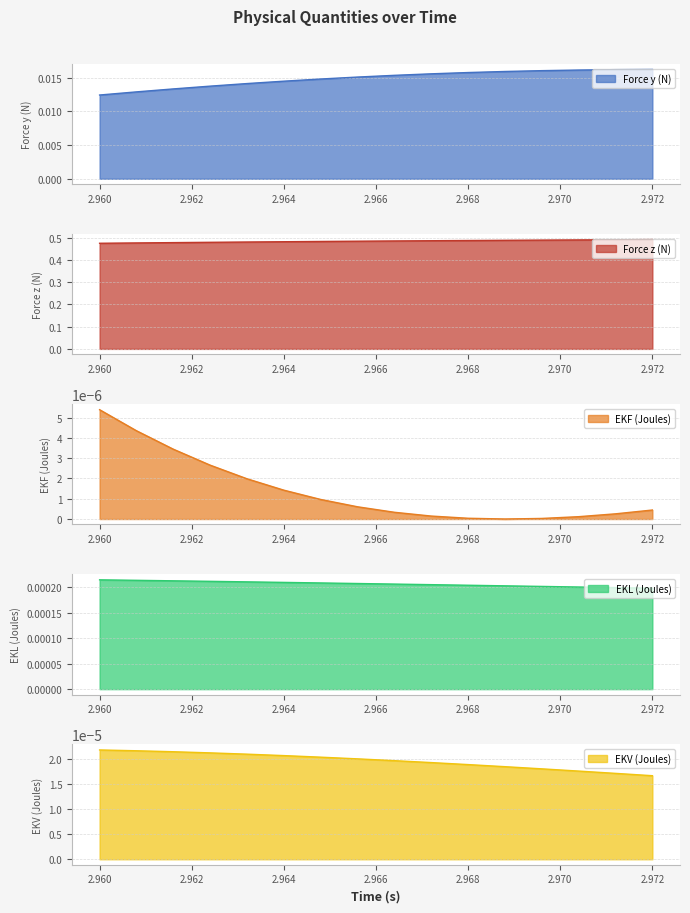

What are all the series names shown in the legend?

Force y (N), Force z (N), EKF (Joules), EKL (Joules), EKV (Joules)